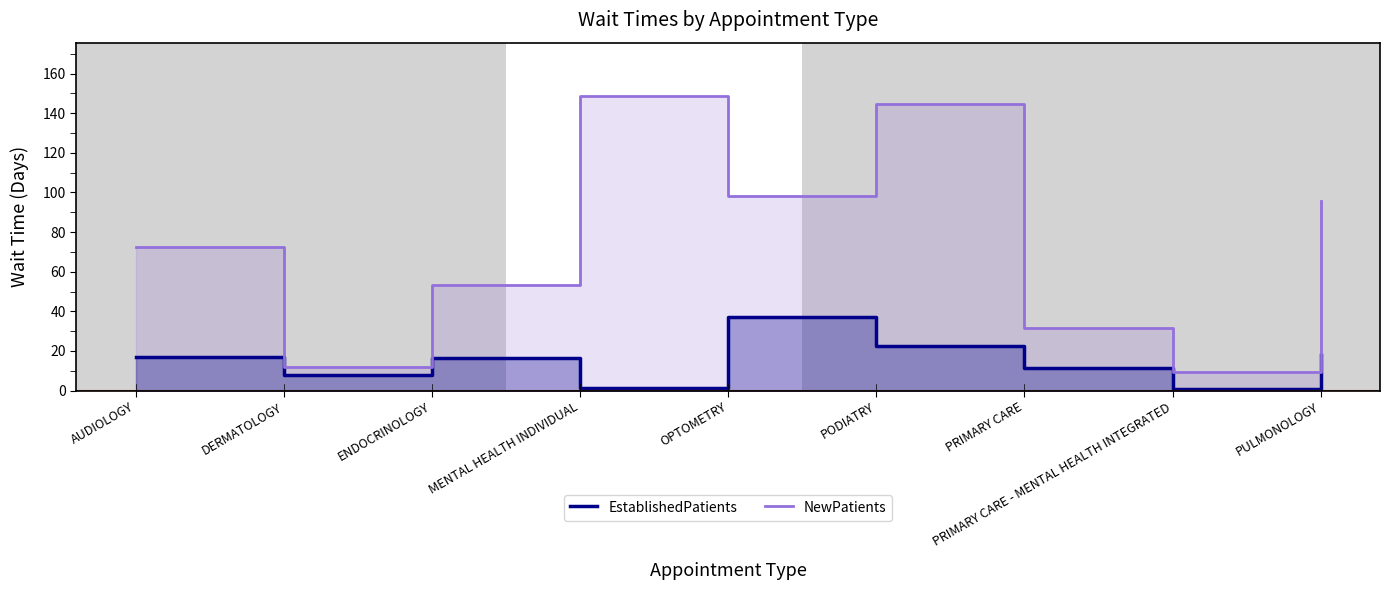

How many values in the NewPatients series are below 72?

4